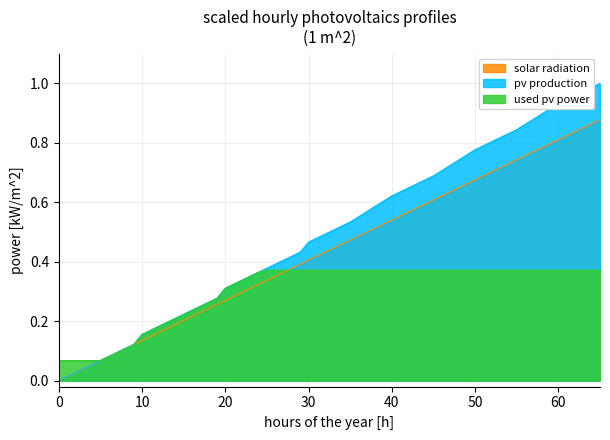

Is it true that int(total) equals 0.4 at 17?

False